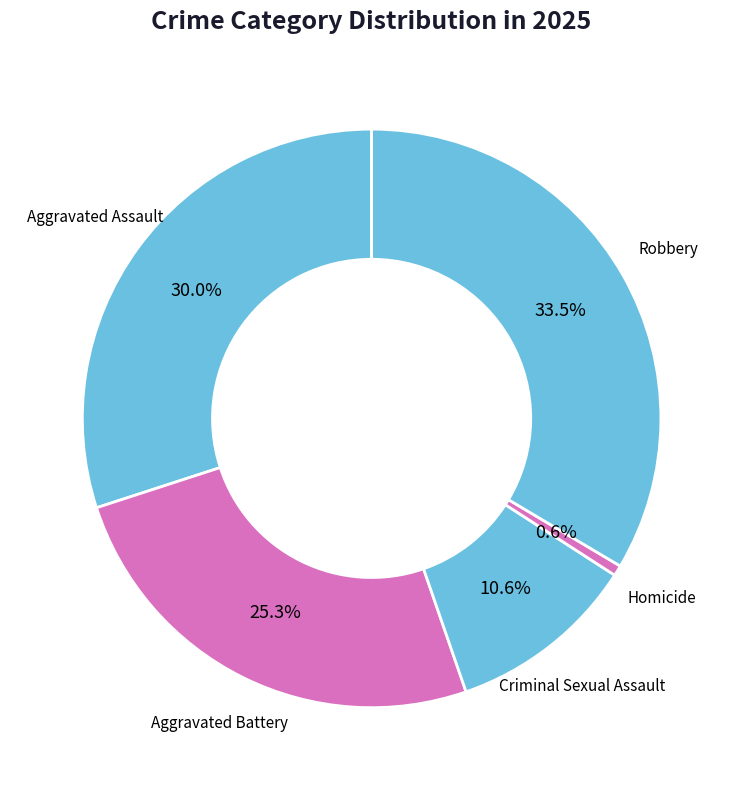

Which slice is the largest?

Robbery